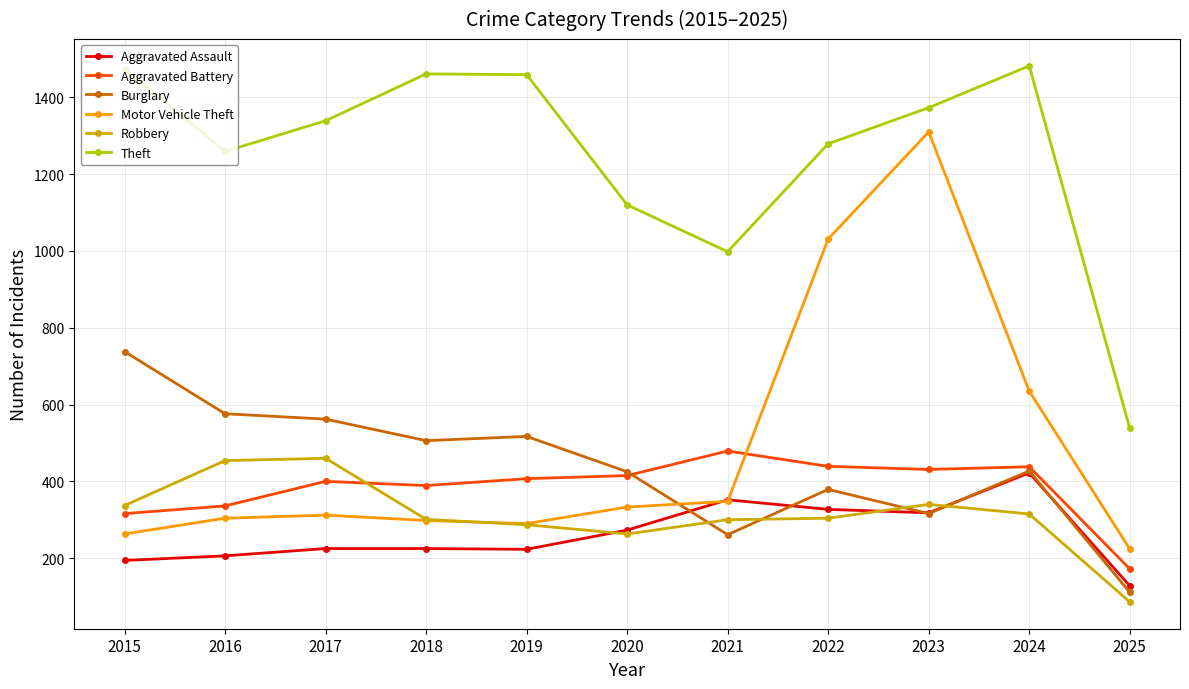

What is the average value of the Aggravated Battery series?

384